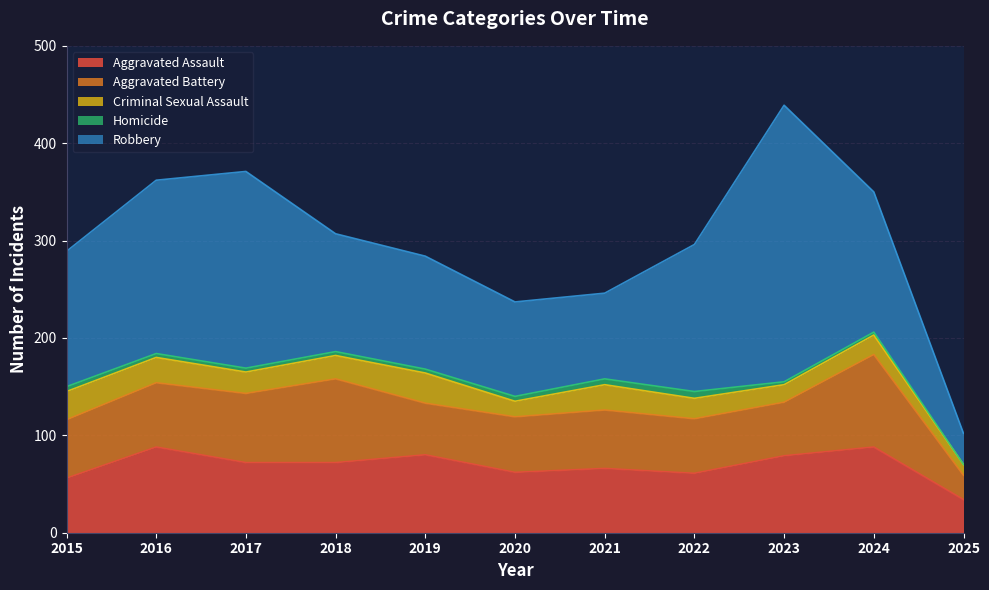

Between 2024 and 2025, which series saw the biggest shift?

Robbery